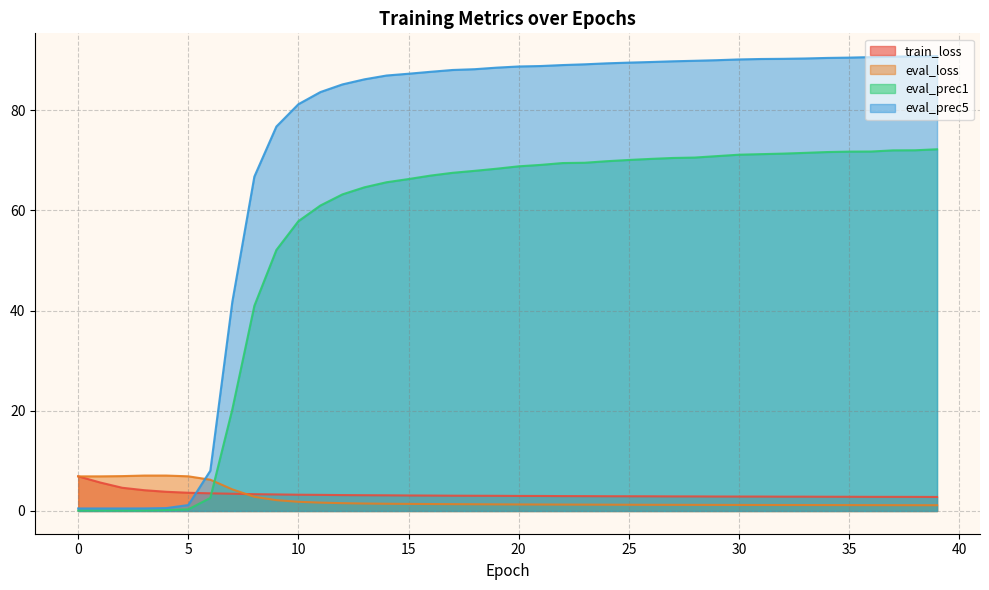

Does the chart display data point markers on the line(s)?

No